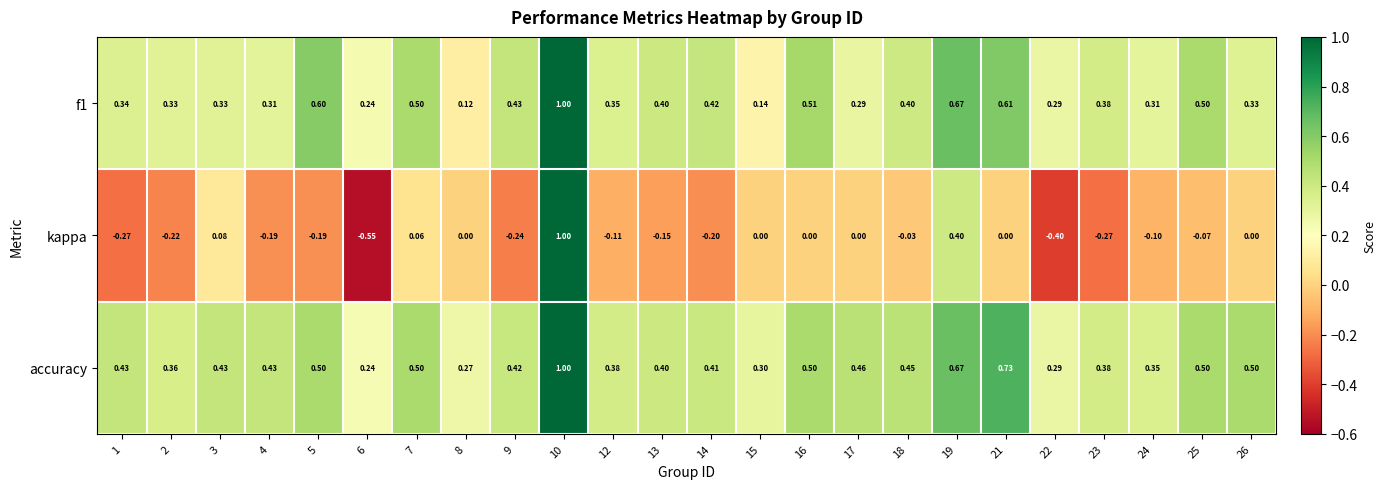

Which series changed the most between 23 and 24?

kappa